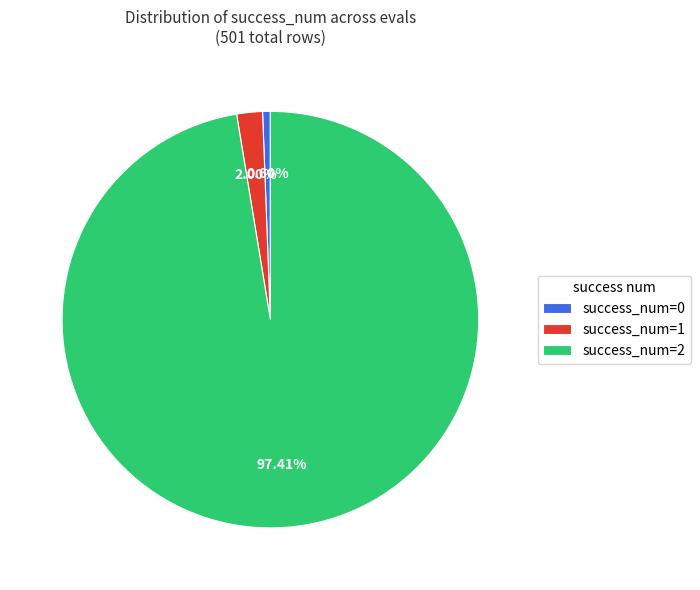

Combined, do success_num=0 and success_num=1 account for over 50%?

No